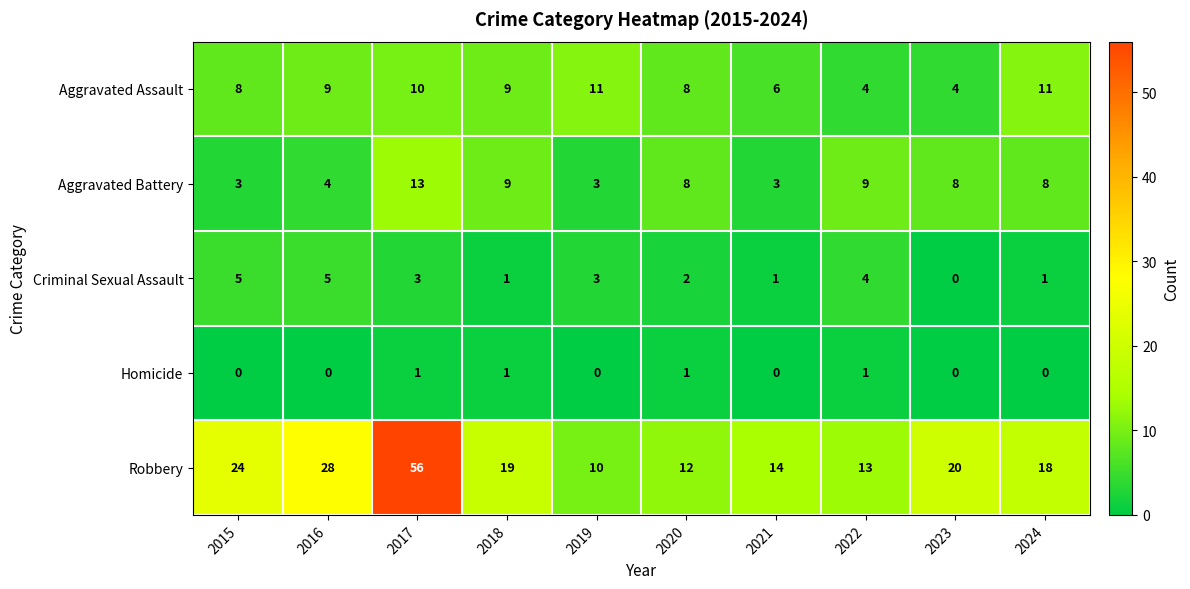

Which category has the highest value across all series?

2017